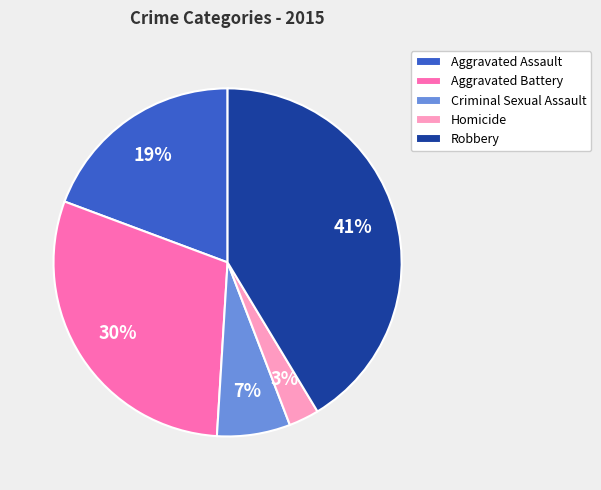

True or false: Robbery accounts for 47% of the total.

False